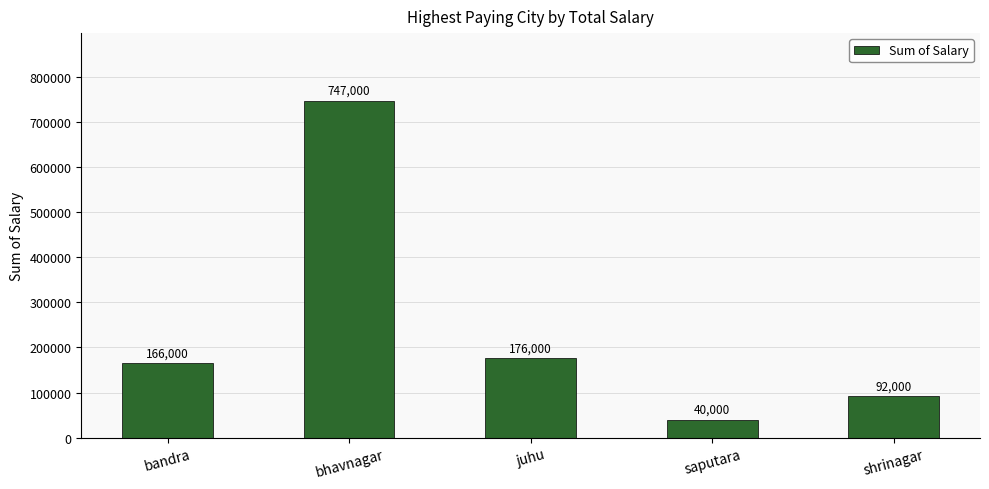

Approximately how many times larger is the value at bandra compared to bhavnagar?

0.2